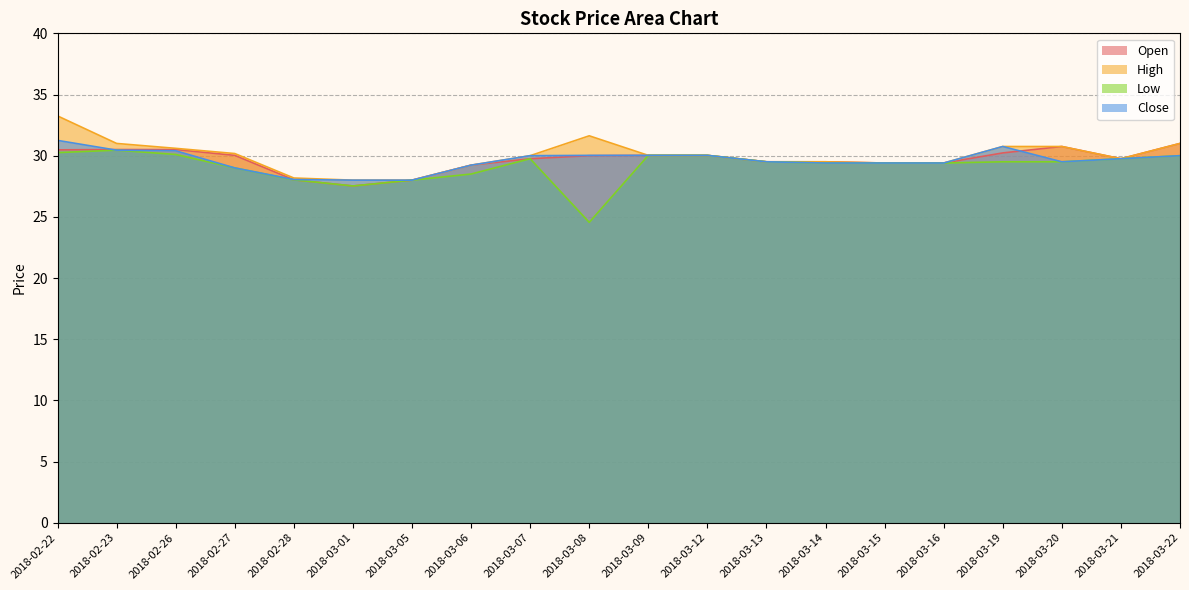

Where does the Close series first go above 29?

2018-02-22